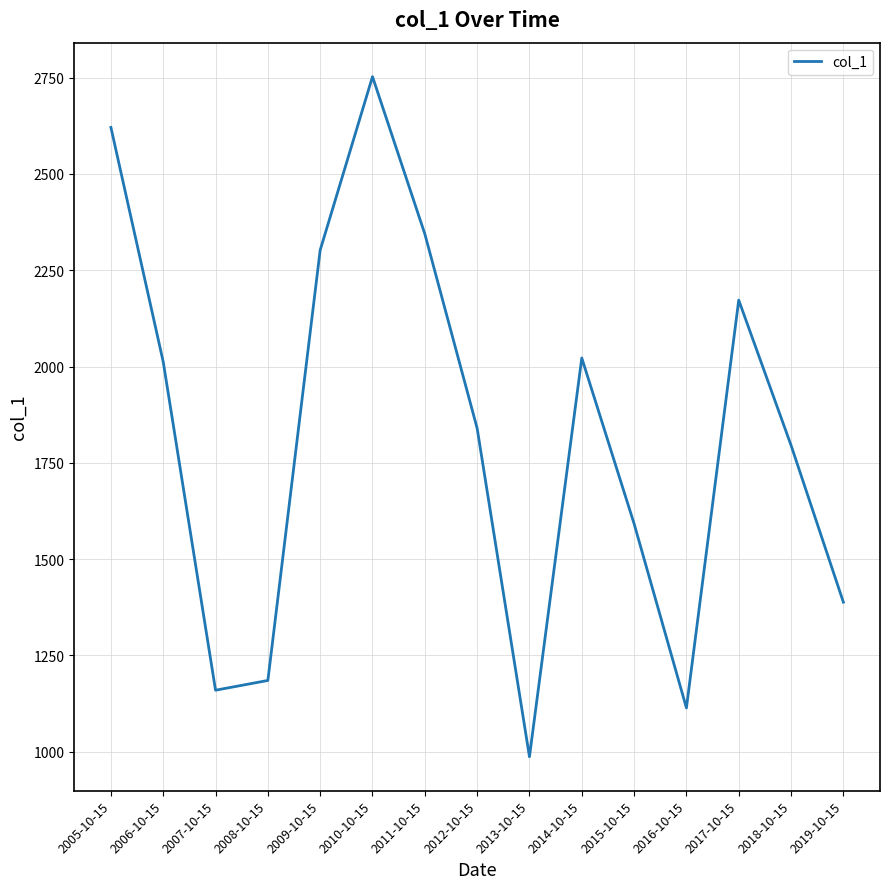

The value at 2007-10-15 is 1159.3. True or false?

True